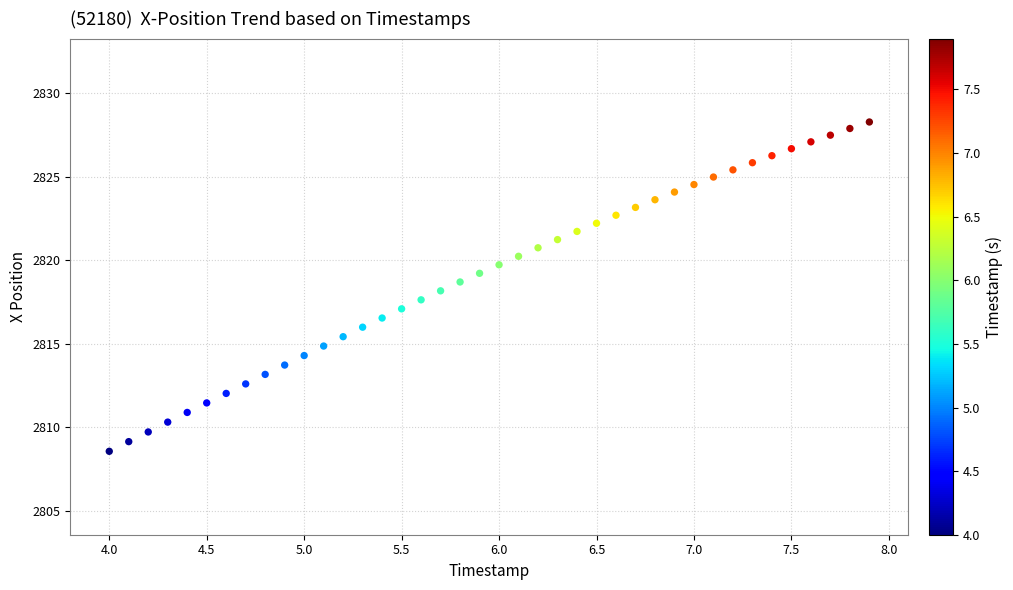

What is the range of Y values (max minus min)?

19.7